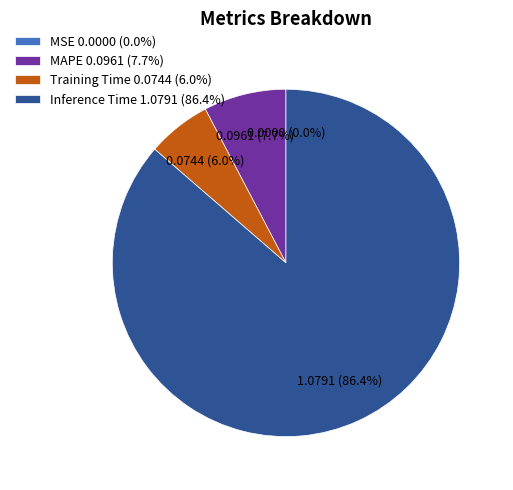

Which slice is the largest?

Inference Time 1.0791 (86.4%)